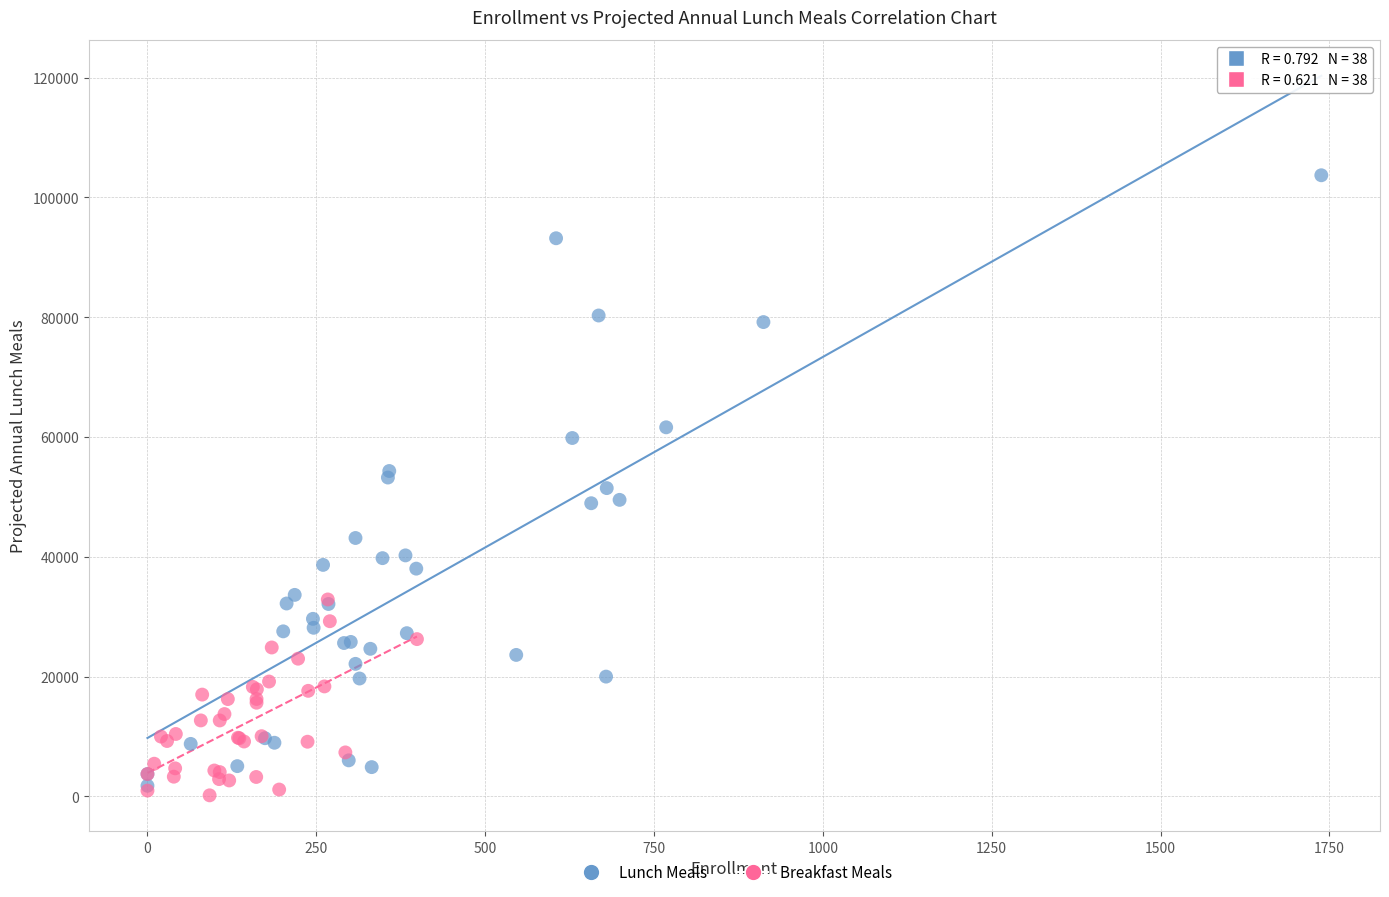

Which series has the widest spread of Y values?

Lunch Meals